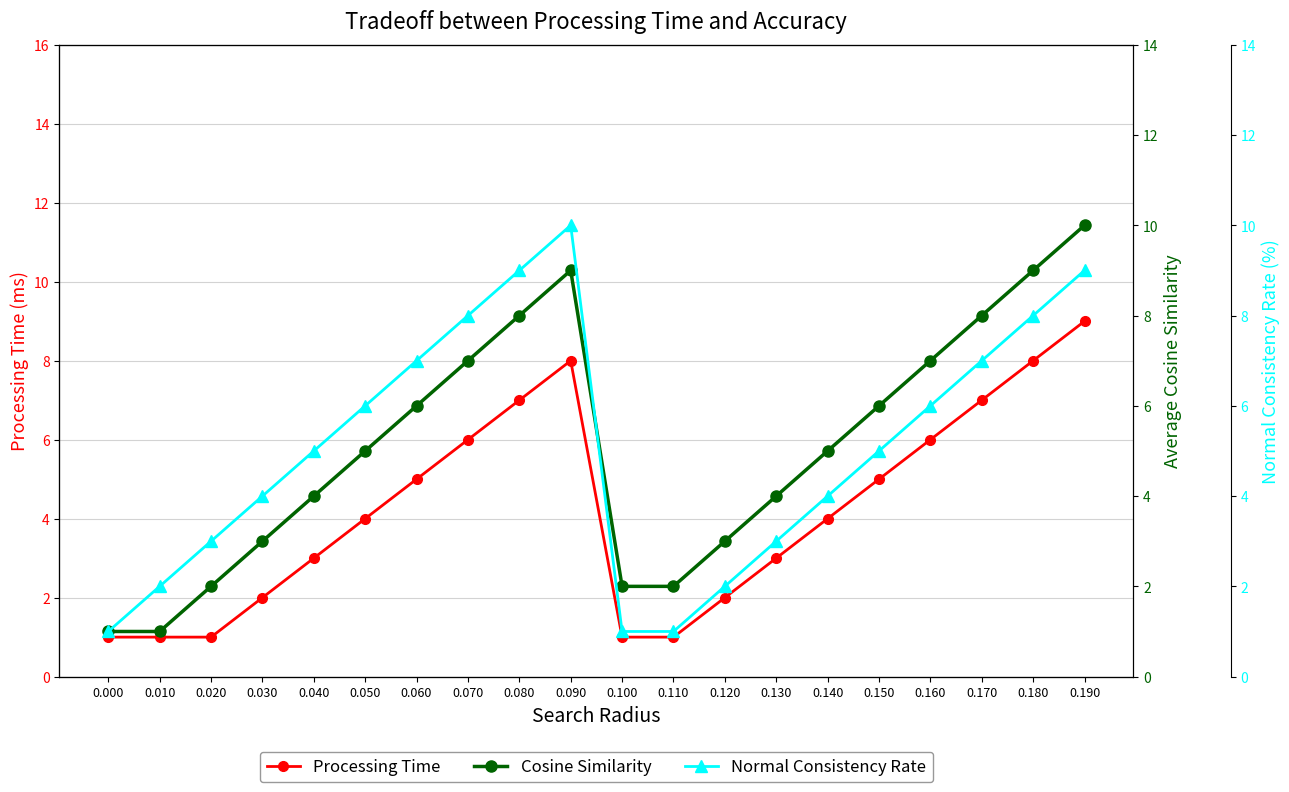

Rank the series by their maximum value, from highest to lowest.

Cosine Similarity, Normal Consistency Rate, Processing Time